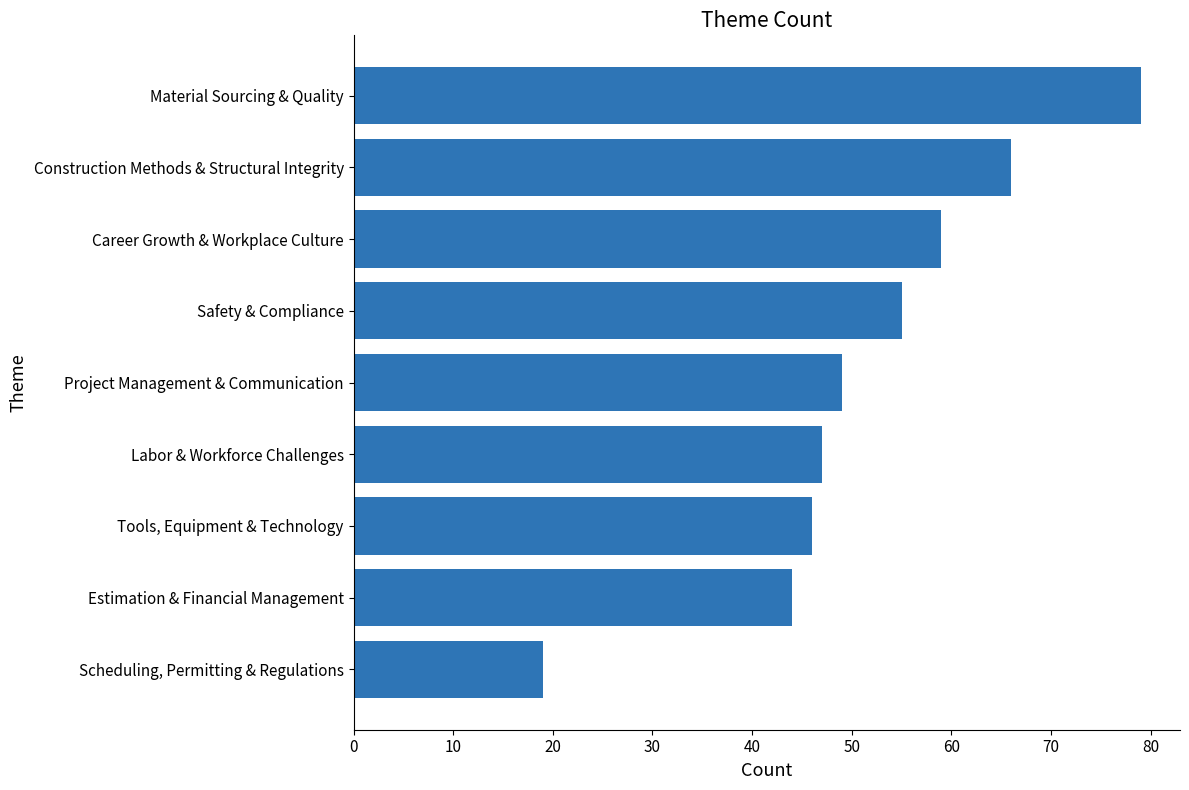

Reading bottom to top, extract all data points from this chart.

Scheduling, Permitting & Regulations=19	Estimation & Financial Management=44	Tools, Equipment & Technology=46	Labor & Workforce Challenges=47	Project Management & Communication=49	Safety & Compliance=55	Career Growth & Workplace Culture=59	Construction Methods & Structural Integrity=66	Material Sourcing & Quality=79